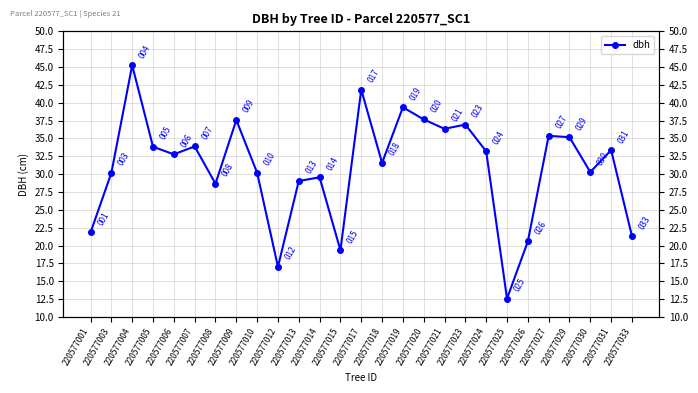

The chart shows a value of 10.2 at 220577024. True or false?

False